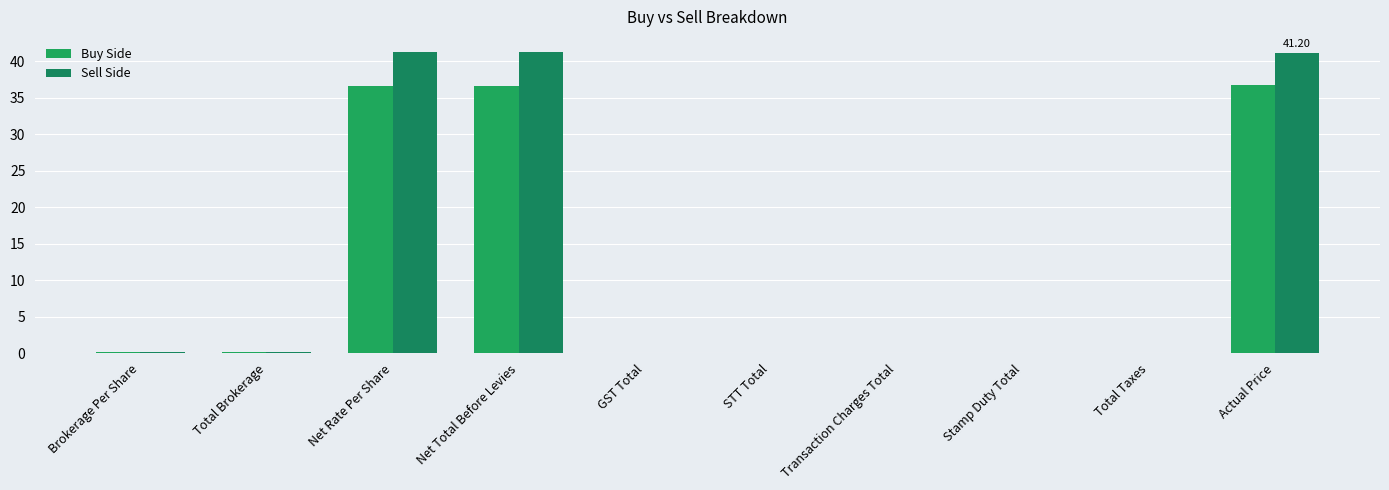

What are all the series names shown in the legend?

Buy Side, Sell Side